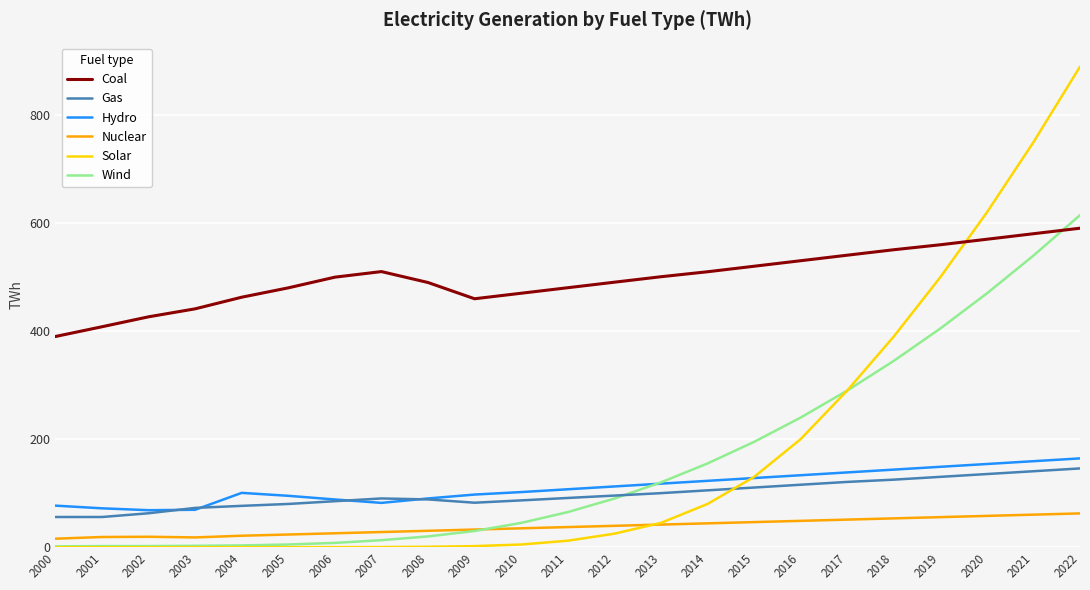

How many lines are shown in the chart?

6